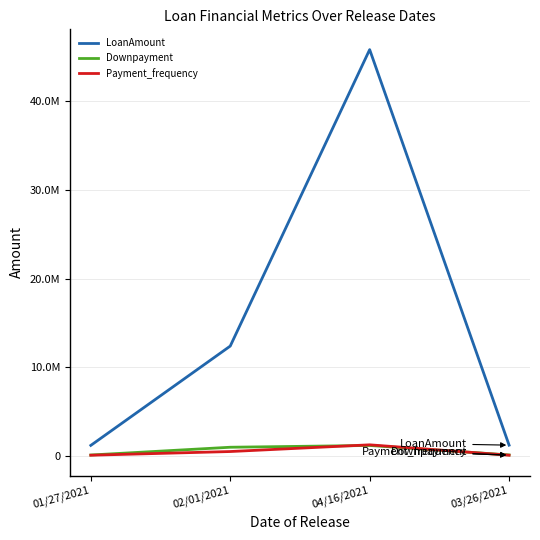

True or false: Payment_frequency and LoanAmount intersect in this chart.

False